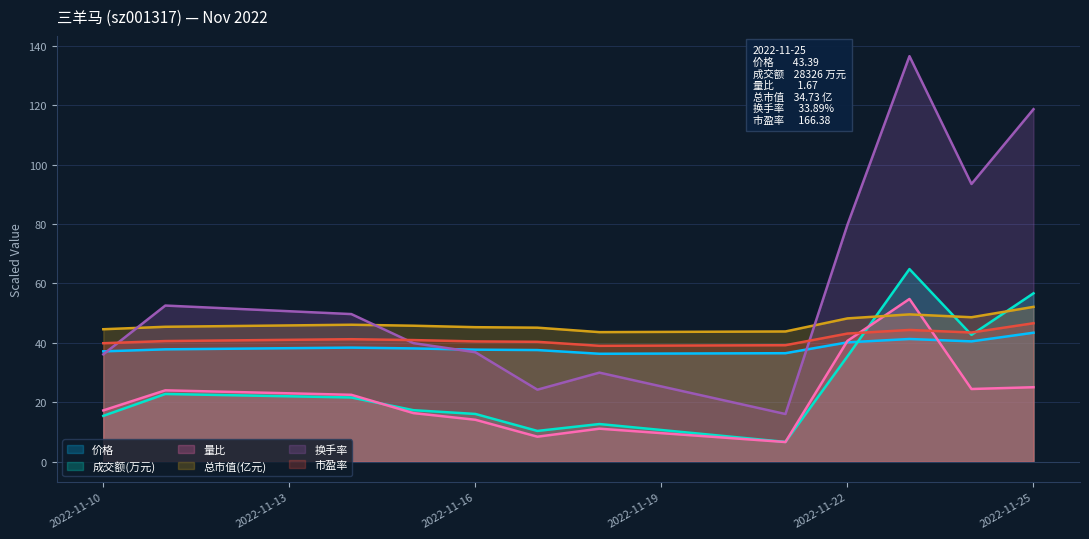

What is the value of the 价格 point at the 9th from the left?

40.1